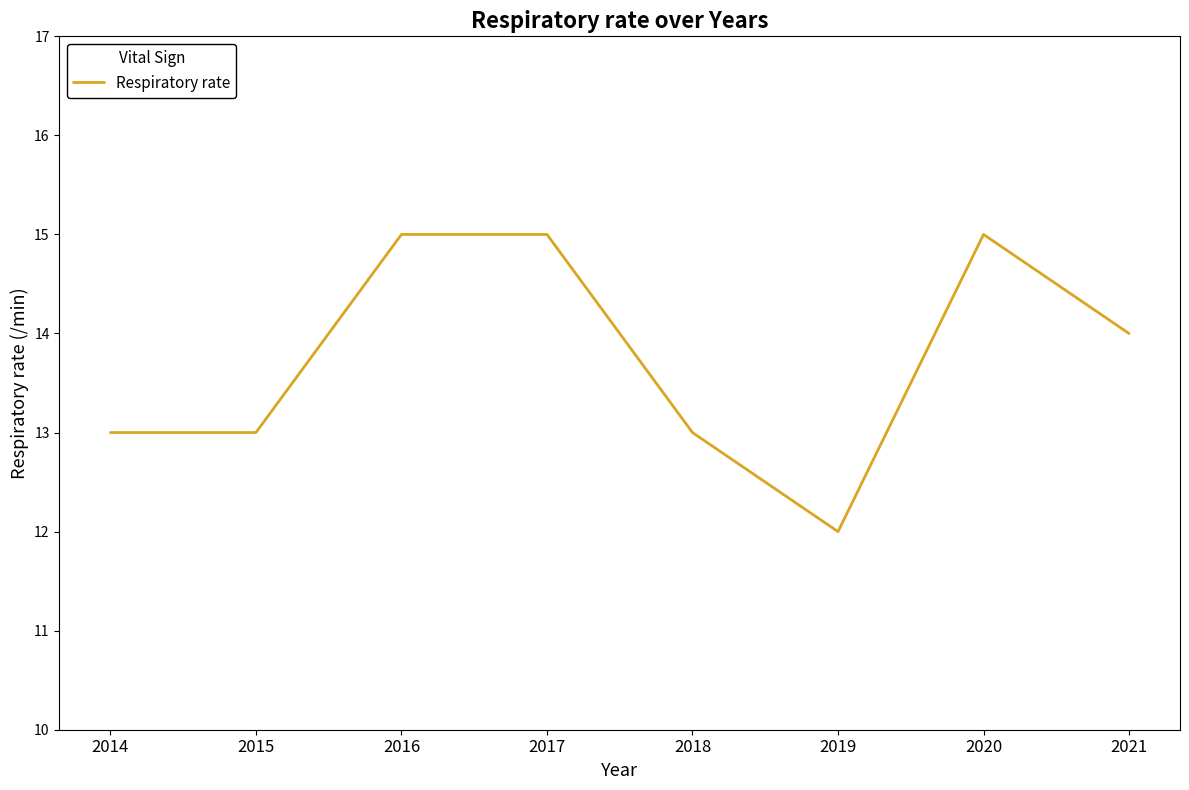

The value at 2021 is 14. True or false?

True